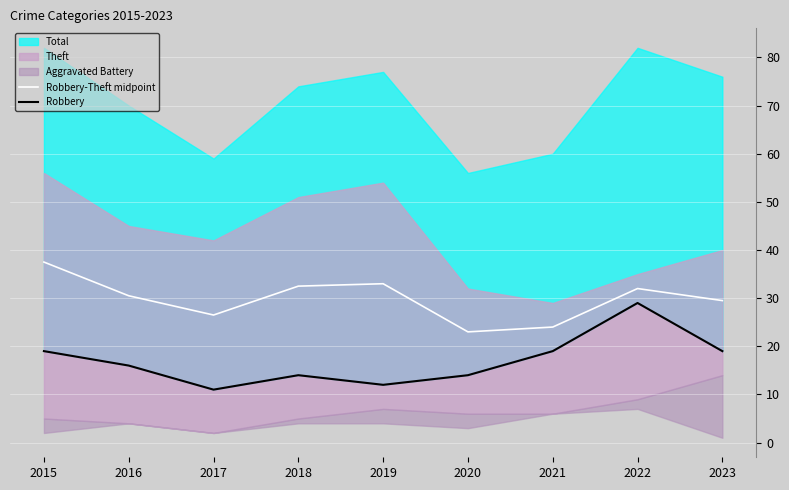

True or false: Robbery and Robbery-Theft midpoint intersect in this chart.

False